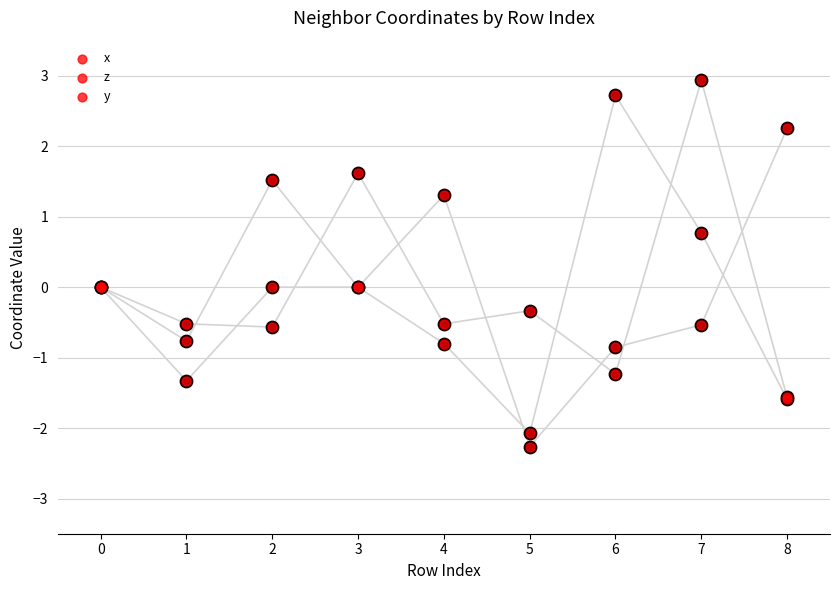

Is the value of y at 7 greater than the value of x at 0?

No